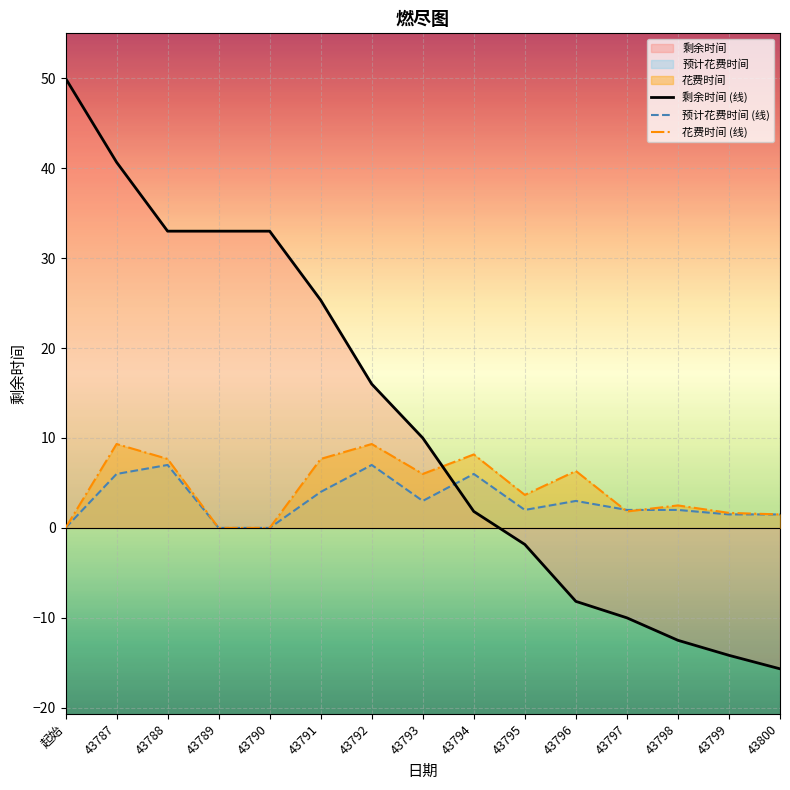

Where is 剩余时间 (线) nearest to the value 17?

43792